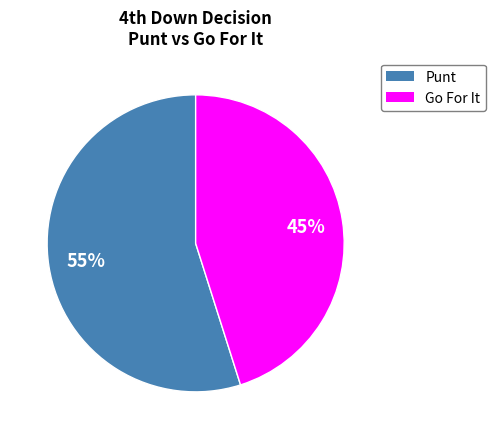

Is there a majority slice in this chart?

Yes